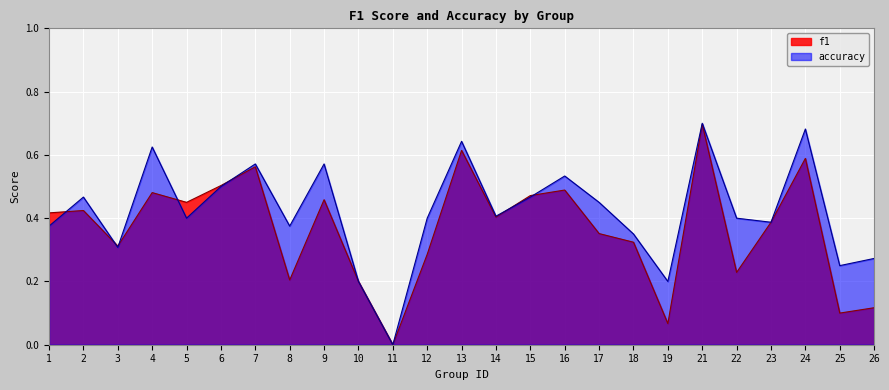

List the series in order of their overall mean, highest first.

accuracy, f1